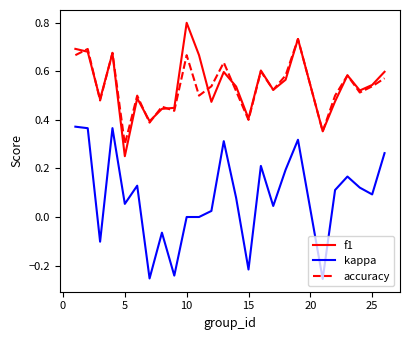

How many lines are shown in the chart?

3